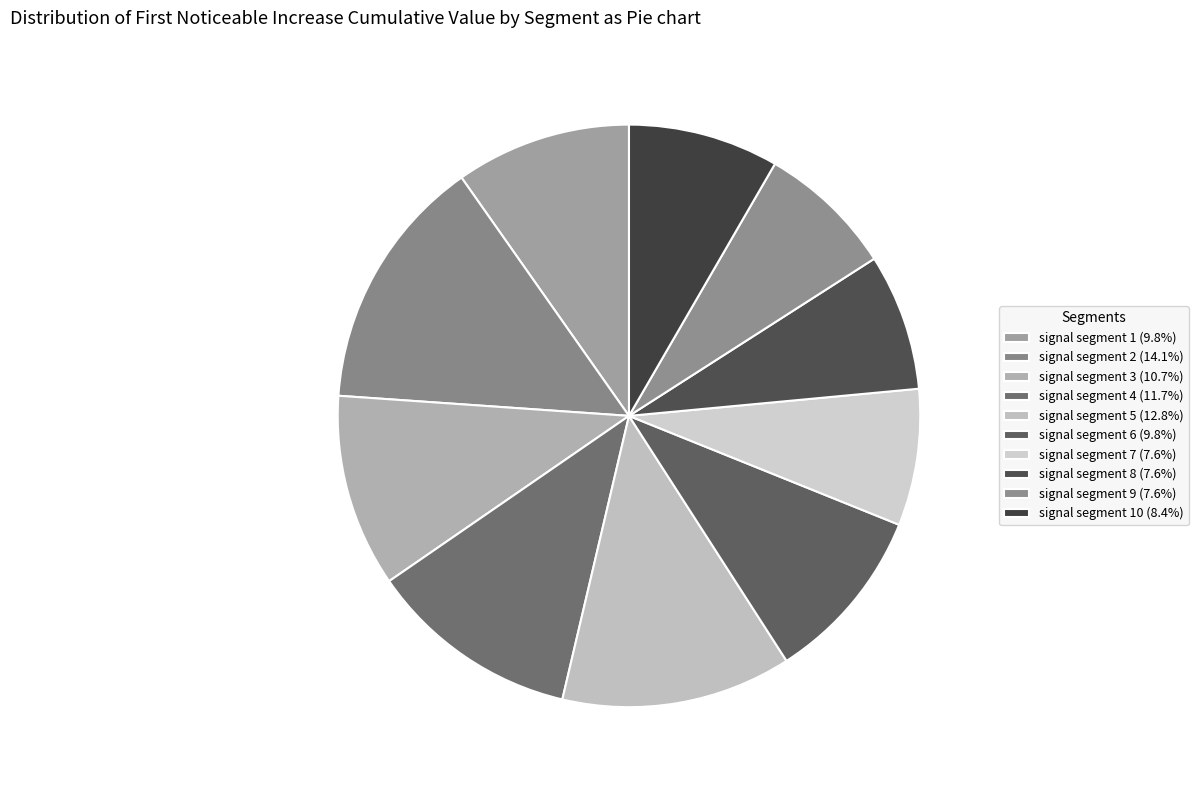

Rank the categories by value from lowest to highest.

signal segment 9, signal segment 8, signal segment 7, signal segment 10, signal segment 1, signal segment 6, signal segment 3, signal segment 4, signal segment 5, signal segment 2